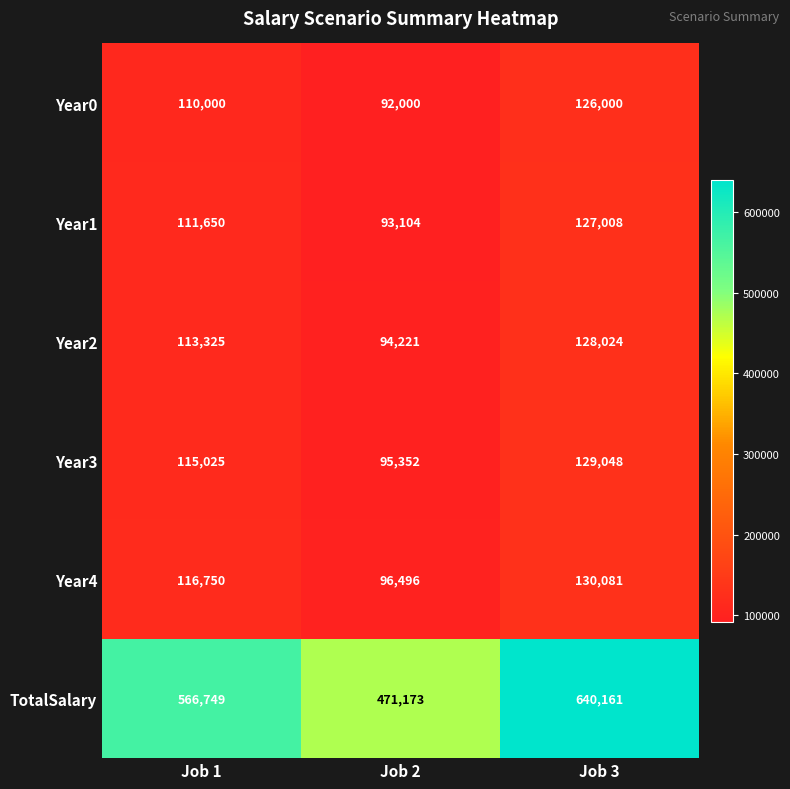

What is the highest value of the Year1 series?

127008